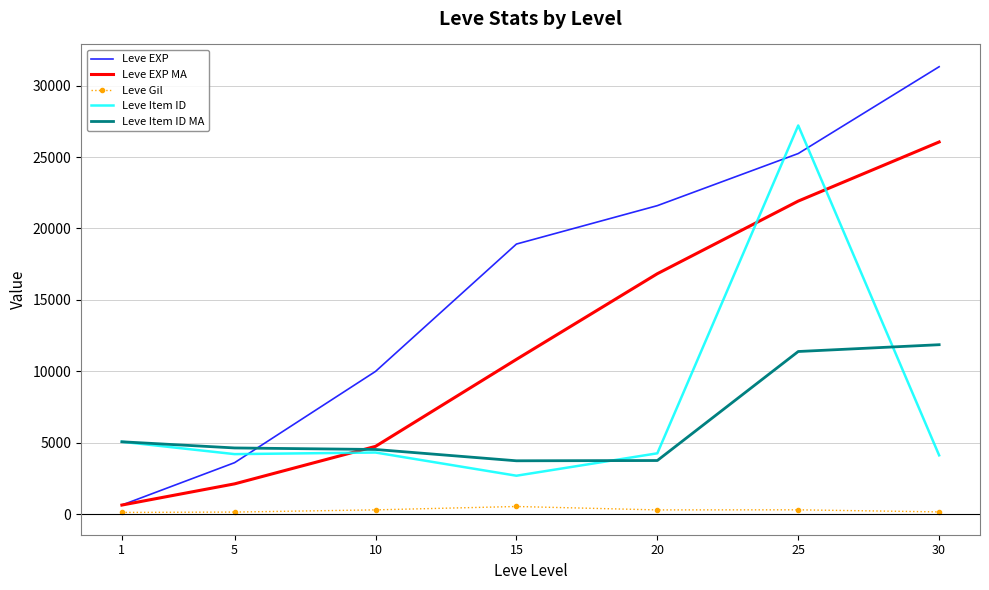

At which category is the sum across all series the highest?

25